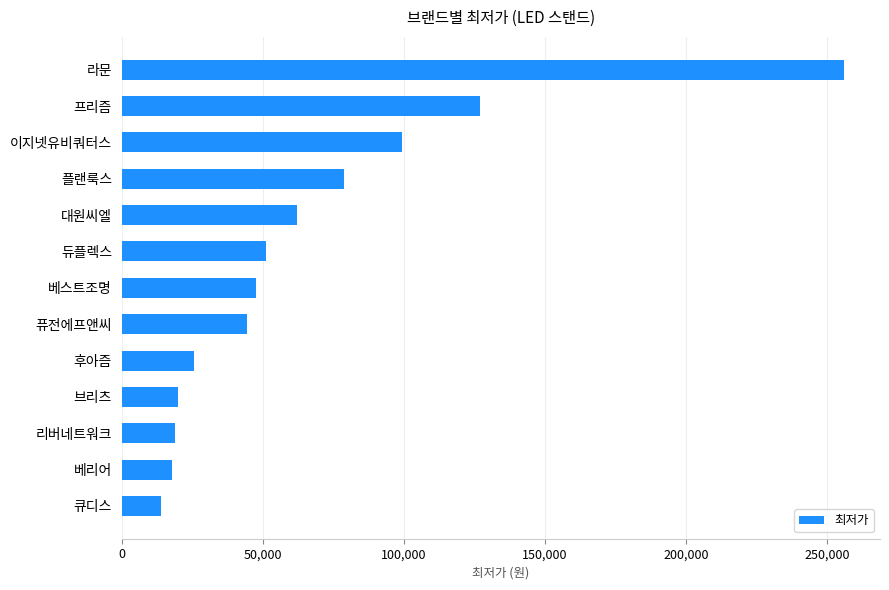

What is the change in value from 후아즘 to 퓨전에프앤씨?

+18990